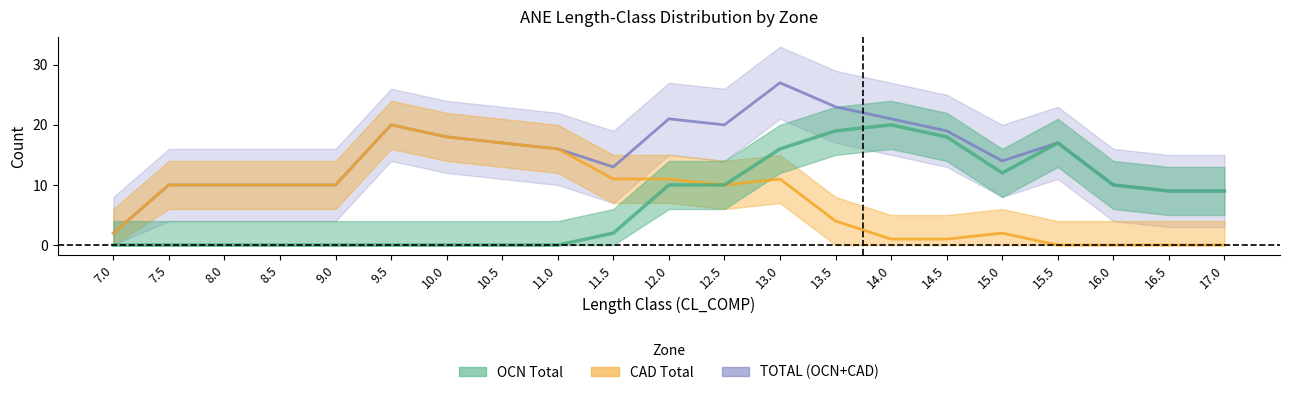

Which series changed the most between 11.5 and 14.0?

OCN Total